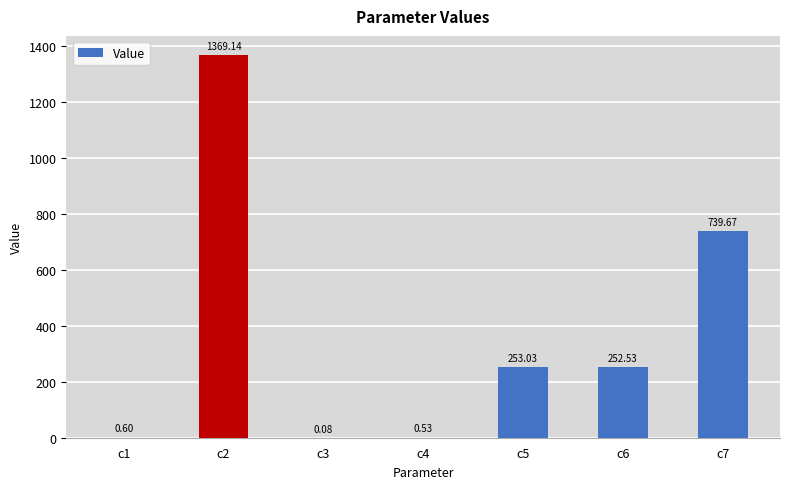

The value at c5 is 334.8. True or false?

False